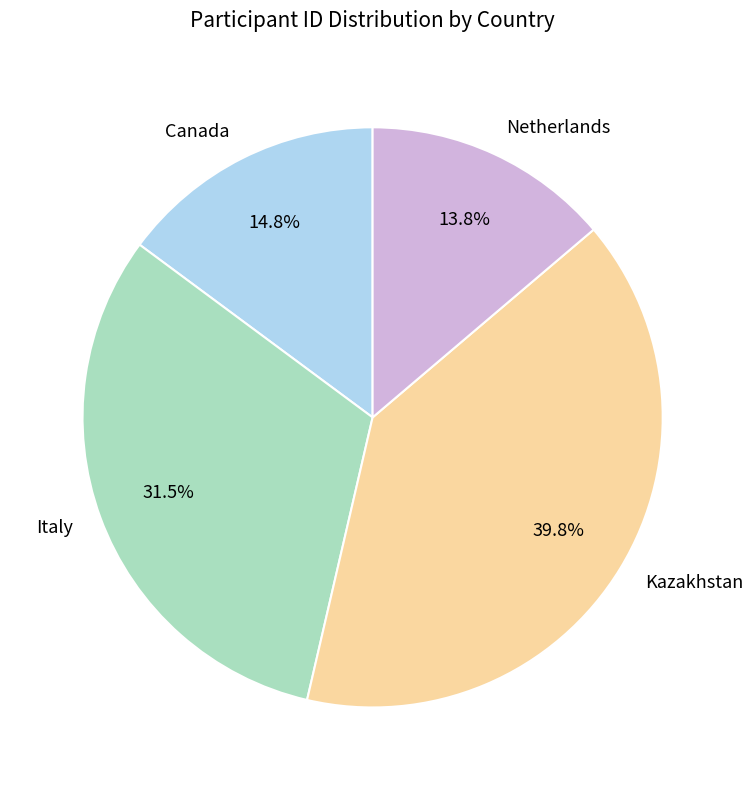

How many segments does this pie chart have?

4